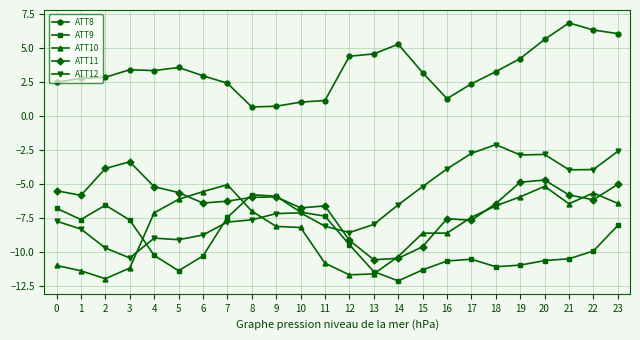

At which category does ATT9 reach its first local peak?

2